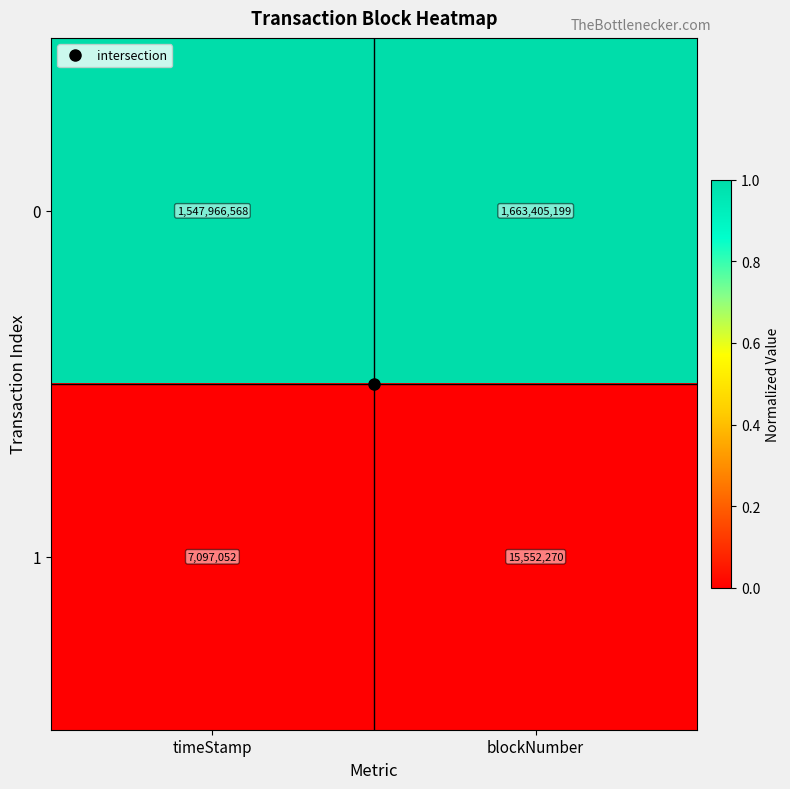

At timeStamp, list the series in order from largest to smallest.

0, 1